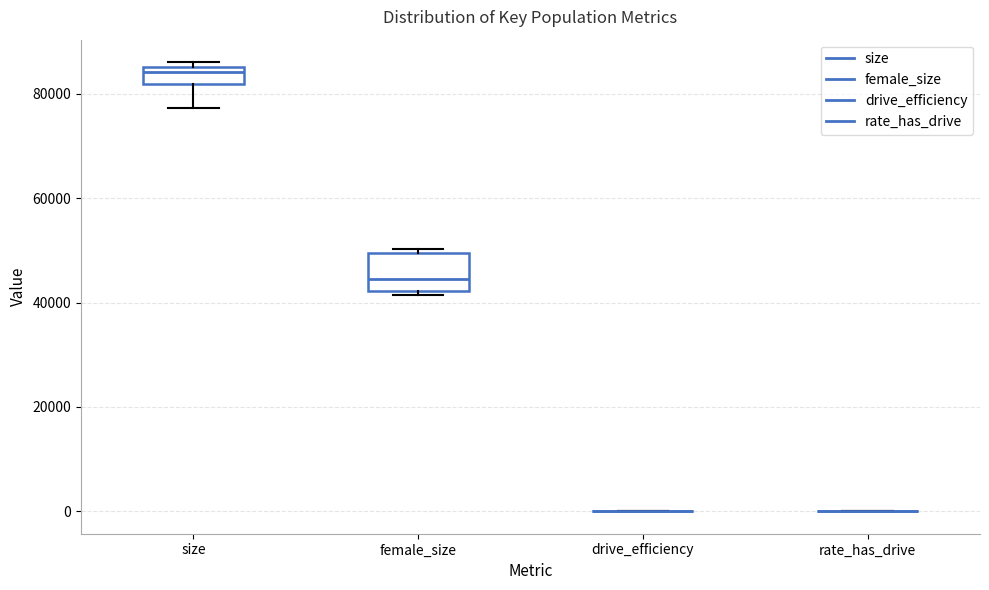

Reading left to right, read every box against the y-axis: the position of its median line, the range the box covers, and the ends of its whiskers. The values are not printed on the chart, so give them approximately, as read against the axis.

size: median 84000, box 82000 to 86000, whiskers 78000 to 86000 (just above the box's upper edge)
female_size: median 44000, box 42000 to 50000, whiskers 42000 (just below the box's lower edge) to 50000 (just above the box's upper edge)
drive_efficiency: box collapsed to a line at 0, whiskers 0 to 0
rate_has_drive: box collapsed to a line at 0, whiskers 0 to 0